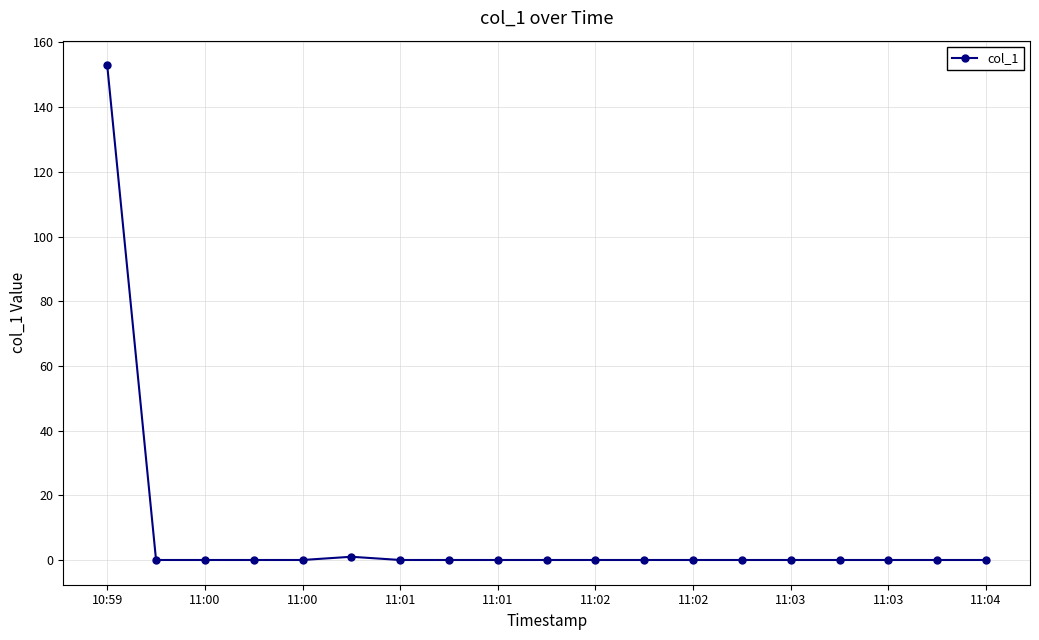

How many series are shown in this chart?

1